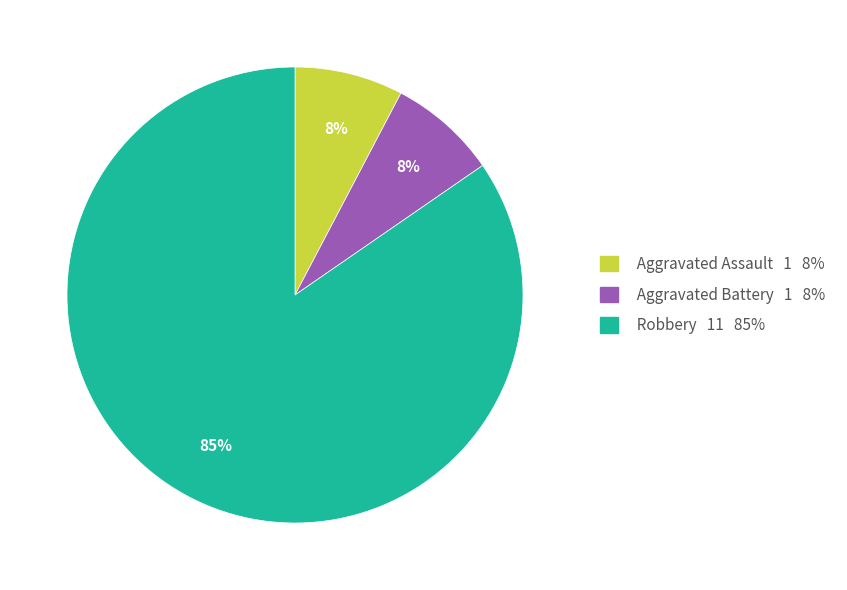

To the nearest percent, what is the average slice percentage?

33%